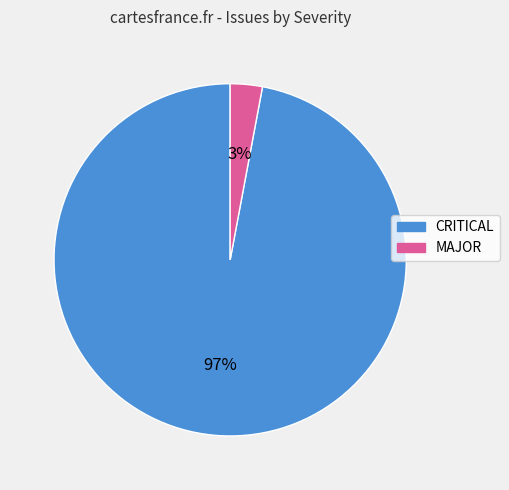

The CRITICAL slice represents 88% of the pie. True or false?

False